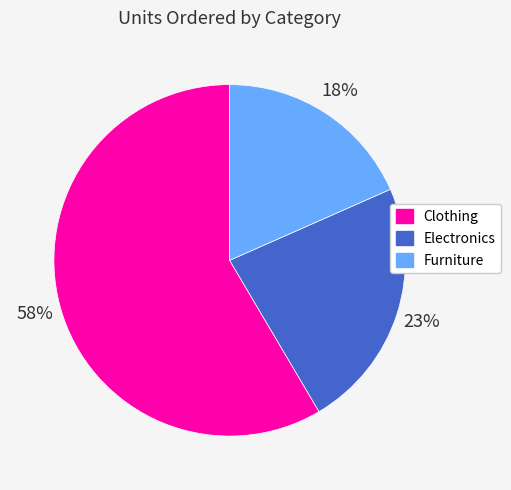

Do Furniture and Electronics together represent more than half of the pie?

No